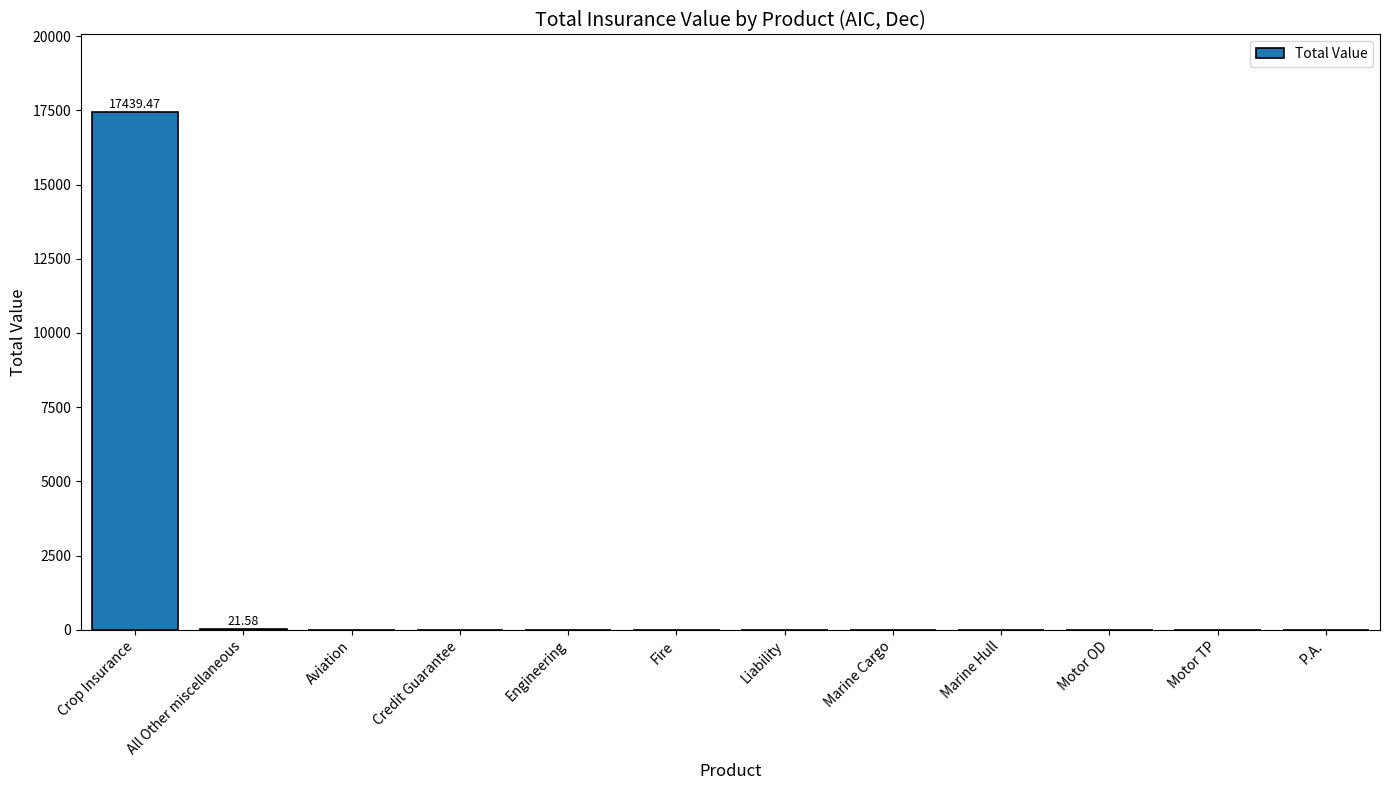

What is the approximate value at All Other miscellaneous?

21.6